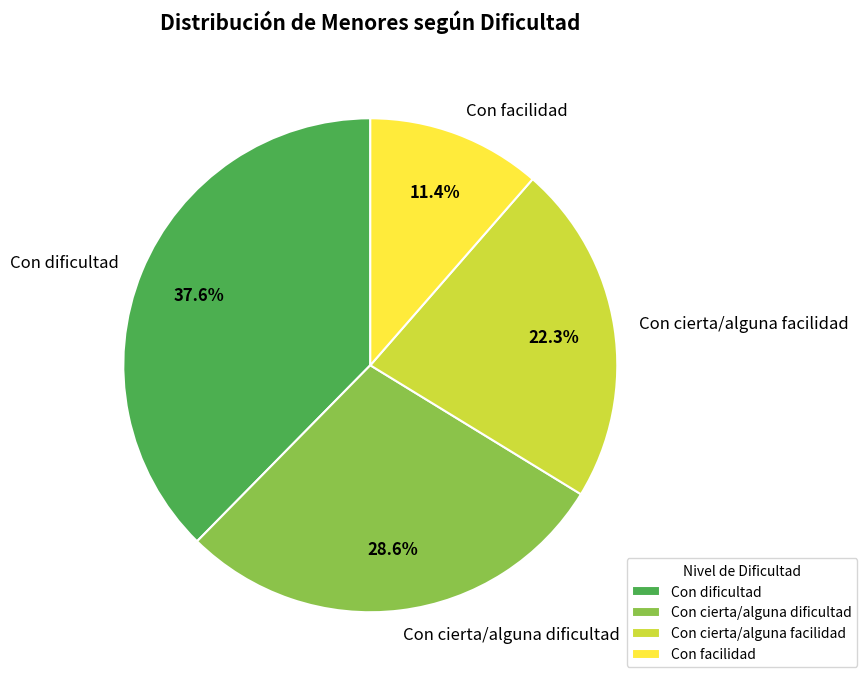

Is there a majority slice in this chart?

No